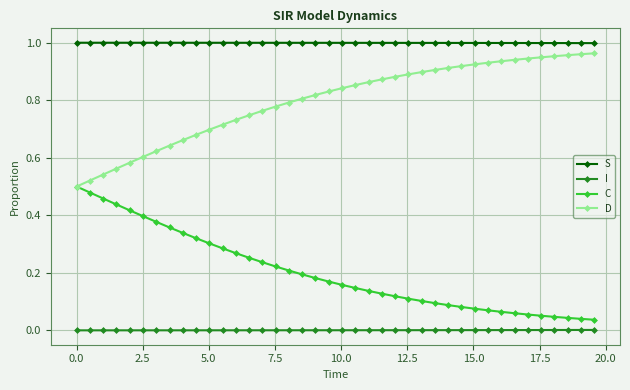

List the series in order of their overall mean, lowest first.

I, C, D, S